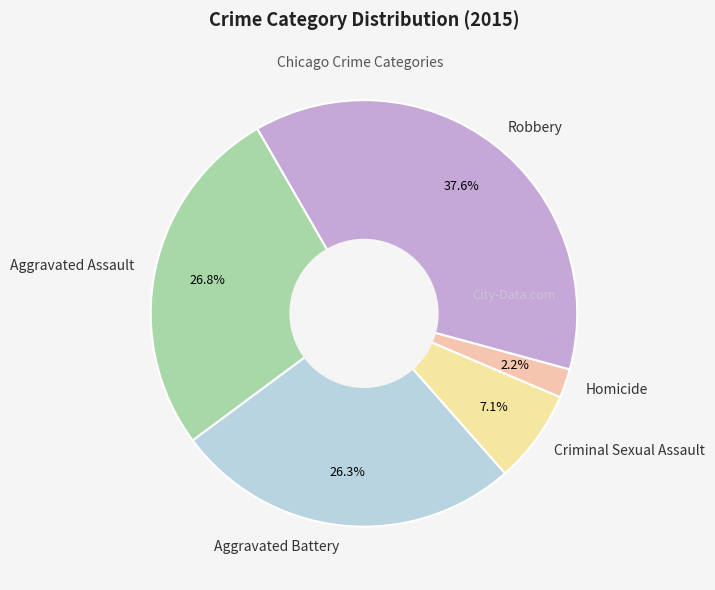

To the nearest percent, what is the combined percentage of Aggravated Assault and Homicide?

29%